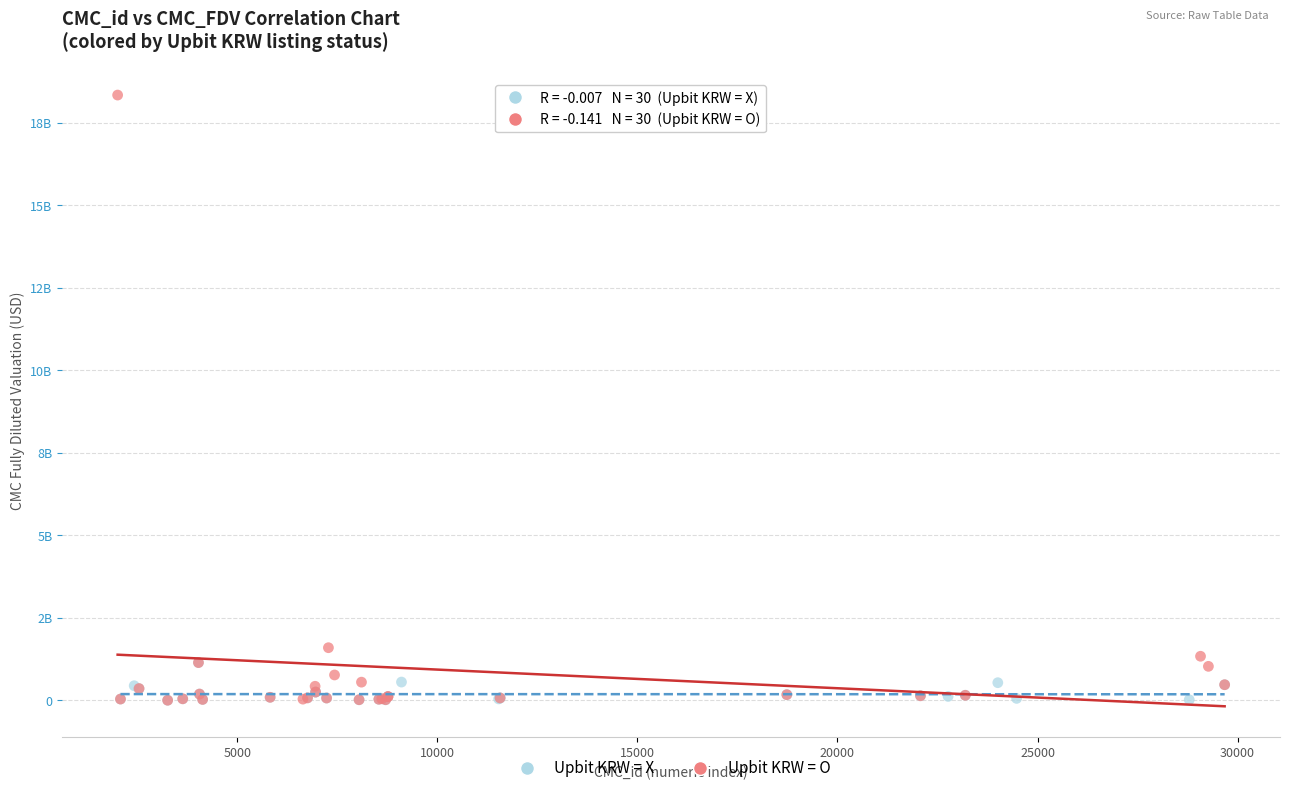

Which series reaches the maximum Y coordinate?

Upbit KRW = O